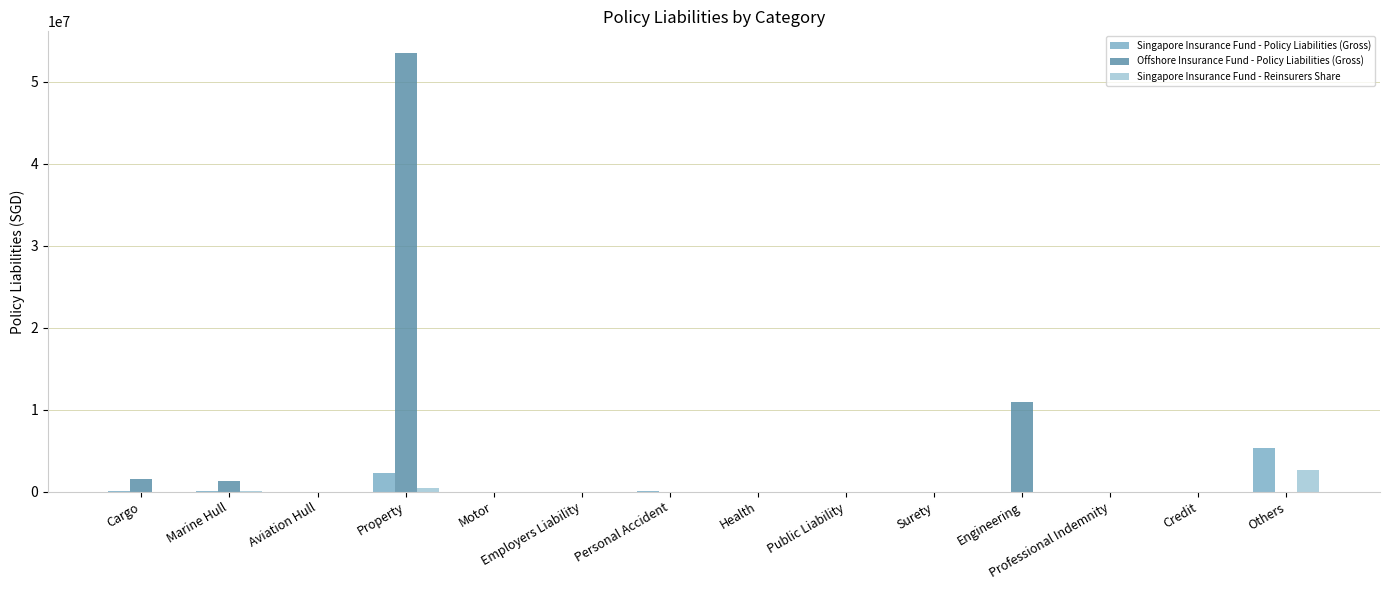

Which series has the largest total across all categories?

Offshore Insurance Fund - Policy Liabilities (Gross)